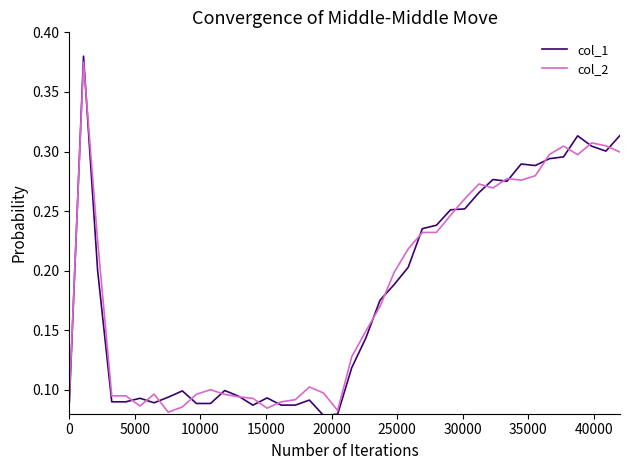

How many lines are shown in the chart?

2